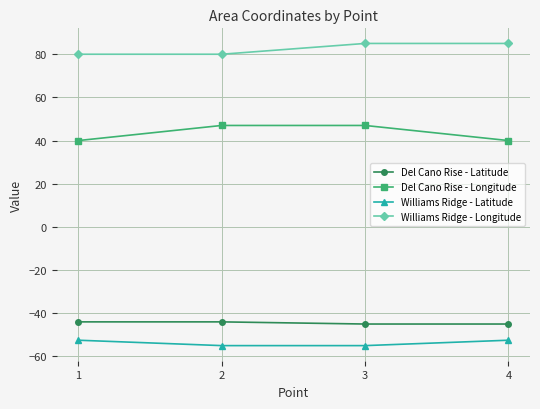

What is the value of the Del Cano Rise - Latitude point at the 3rd from the left?

-45.0